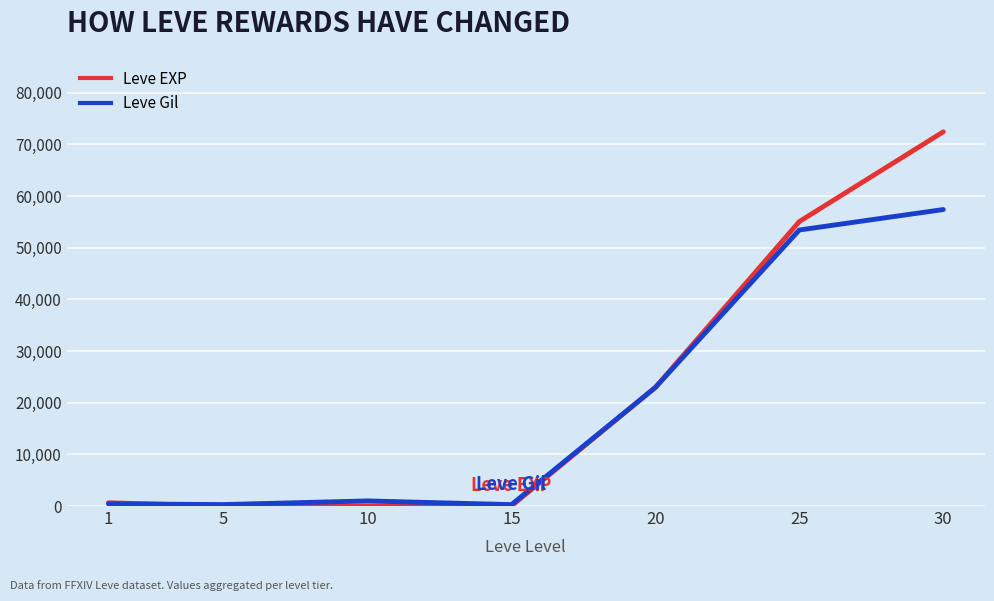

Count the number of categories in the chart.

7